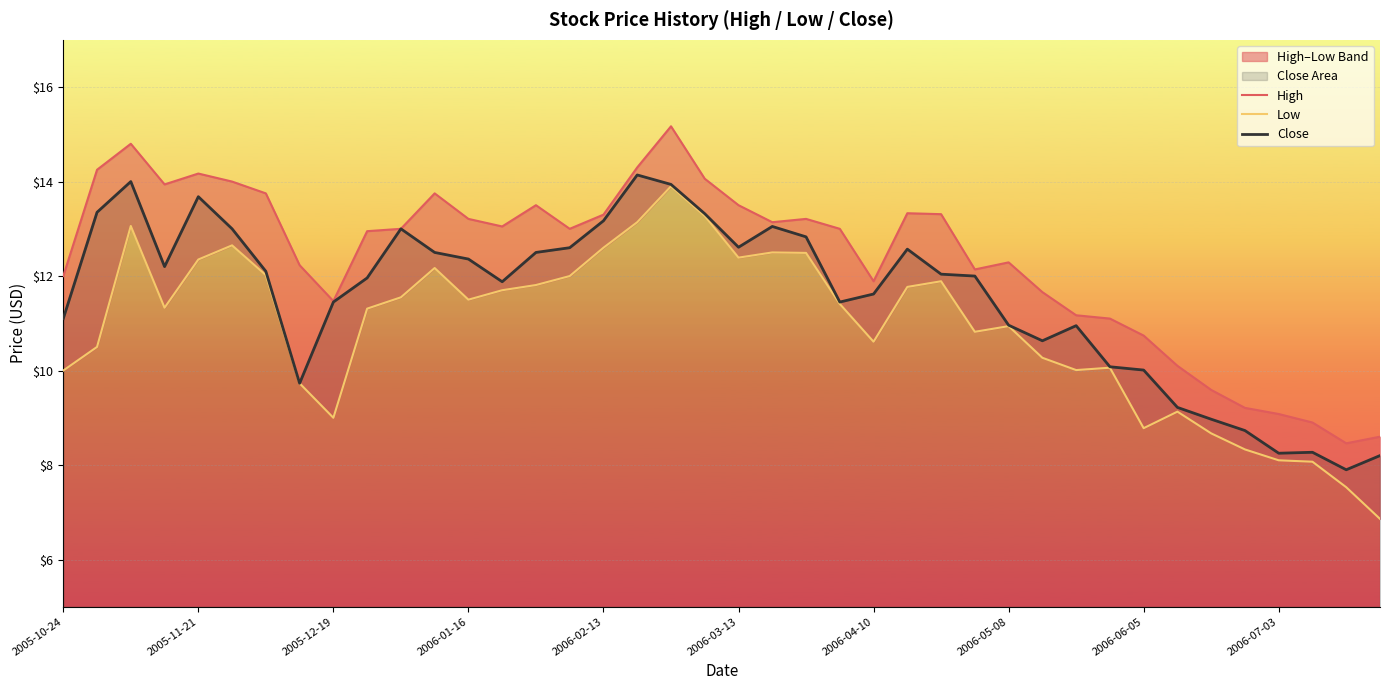

True or false: High and Close intersect in this chart.

False